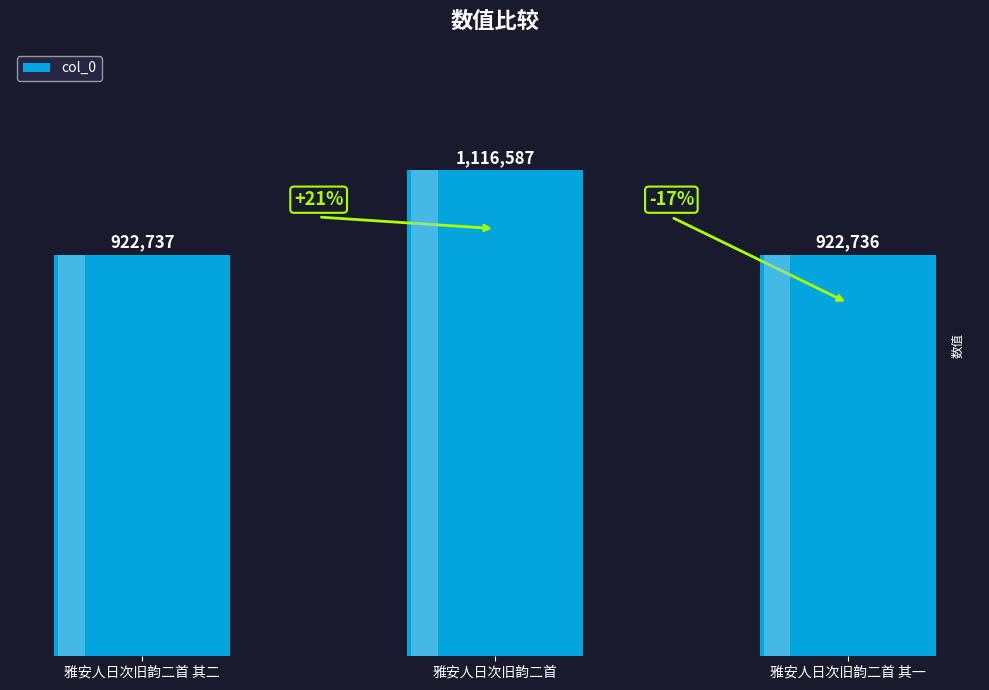

How many series are shown in this chart?

1